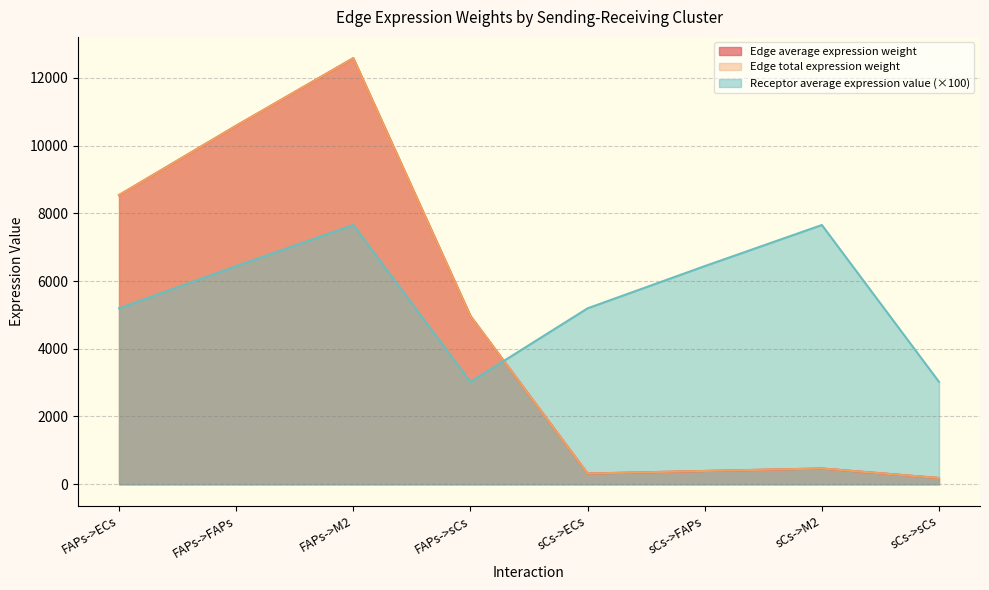

What is the highest value of the Edge average expression weight series?

12578.4